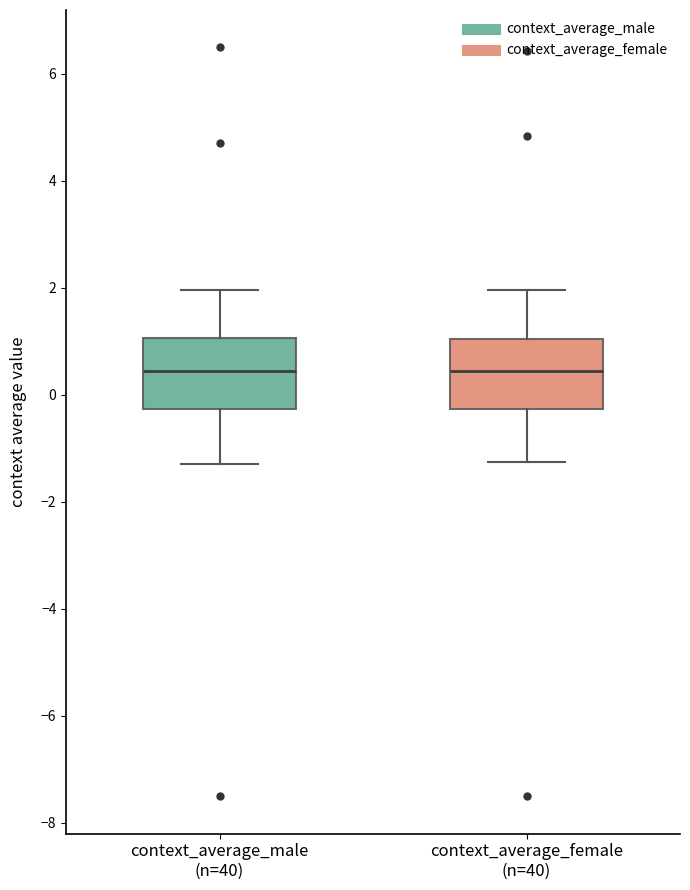

Reading left to right, read every box against the y-axis: the position of its median line, the range the box covers, and the ends of its whiskers. The values are not printed on the chart, so give them approximately, as read against the axis.

context_average_male (n=40): median 0.4, box -0.2 to 1.0, whiskers -1.2 to 2.0
context_average_female (n=40): median 0.4, box -0.2 to 1.0, whiskers -1.2 to 2.0